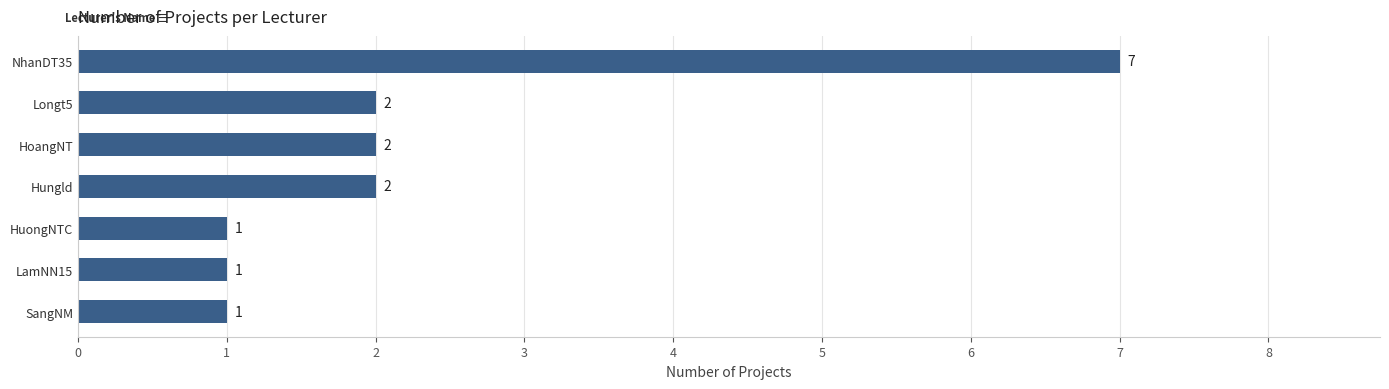

Is it true that the value at HoangNT is 1?

False